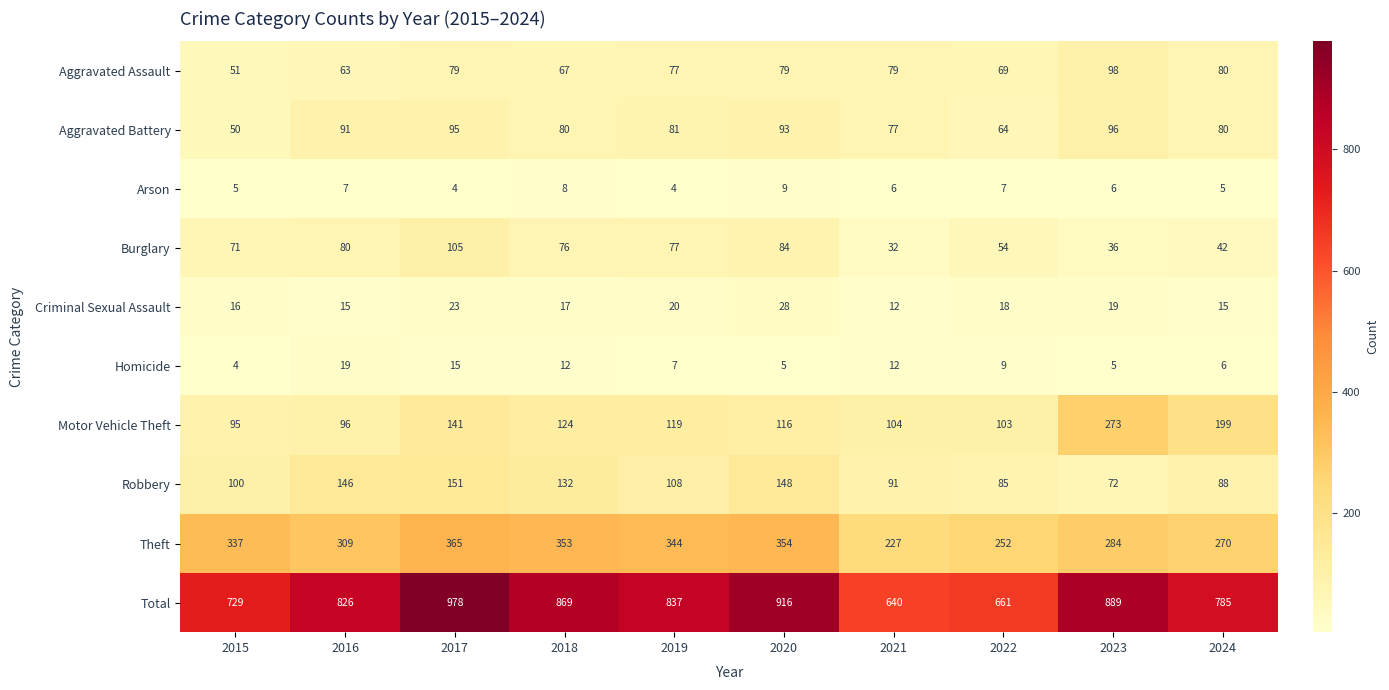

What is the maximum value for Motor Vehicle Theft?

273